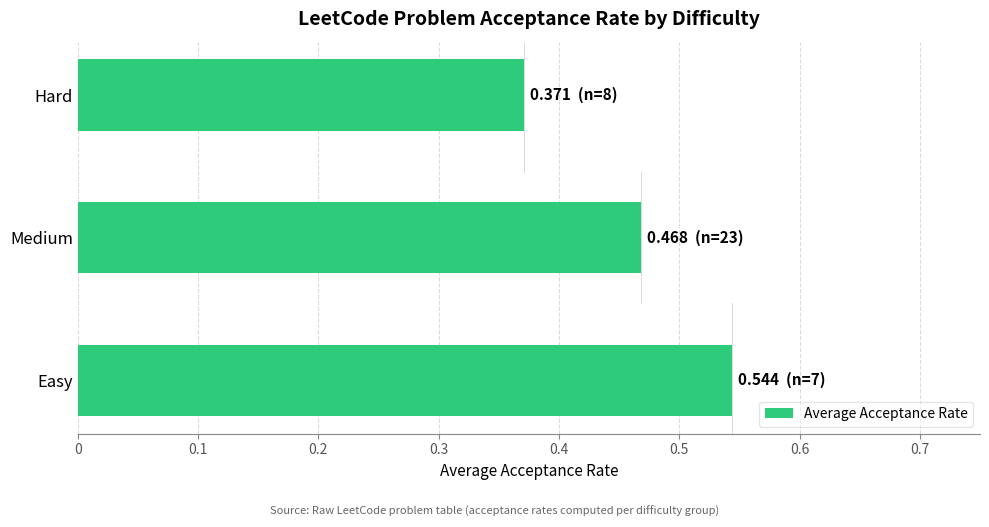

The value at Medium is 0.2. True or false?

False